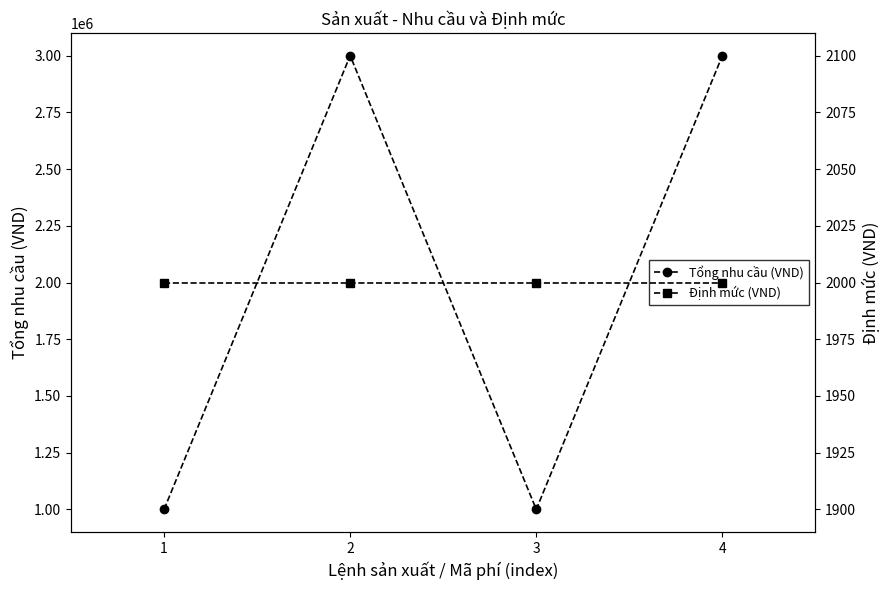

True or false: Định mức (VND) and Tổng nhu cầu (VND) cross at least once.

False